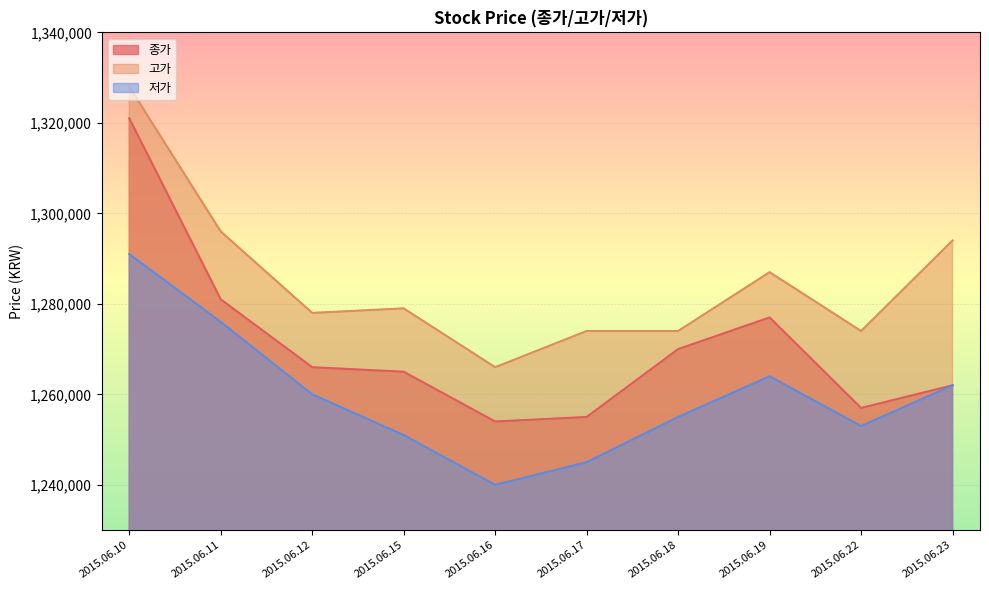

True or false: 저가 and 종가 cross at least once.

False